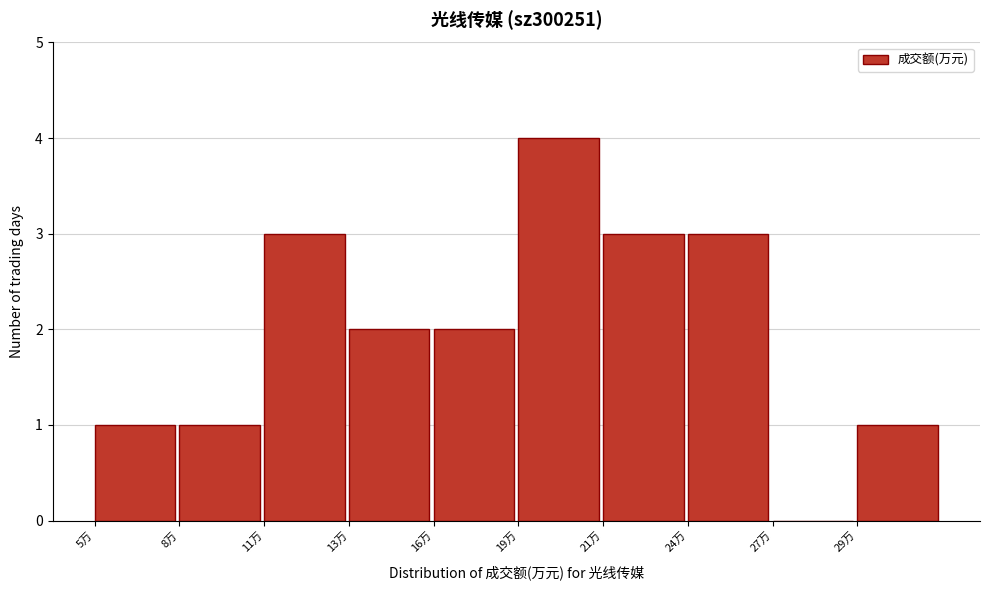

Reading left to right, transcribe all the data shown in this chart.

5万=1	8万=1	11万=3	13万=2	16万=2	19万=4	21万=3	24万=3	27万=0	29万=1